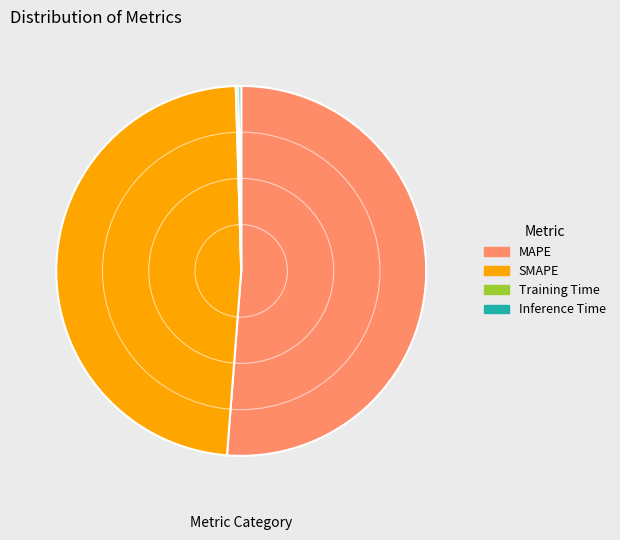

Which category has the biggest portion of the pie?

MAPE